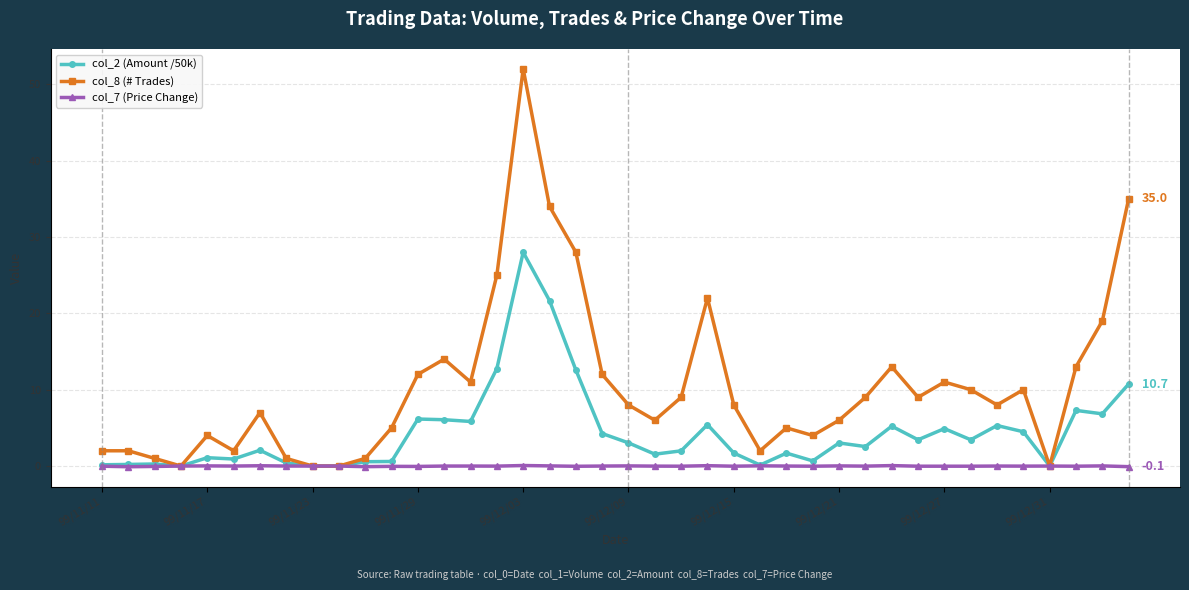

Which series has the largest total across all categories?

col_8 (# Trades)